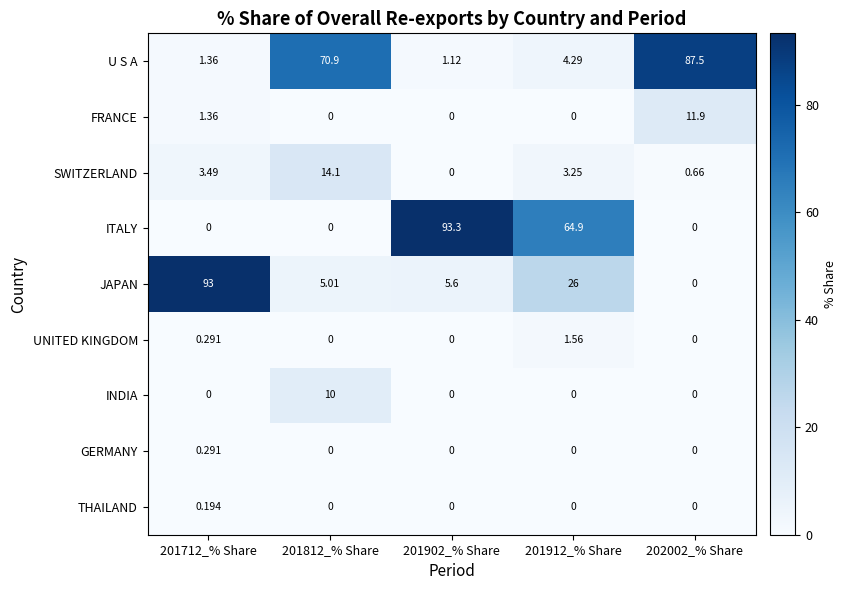

Is the value of JAPAN at 201902_% Share greater than the value of FRANCE at 201712_% Share?

Yes